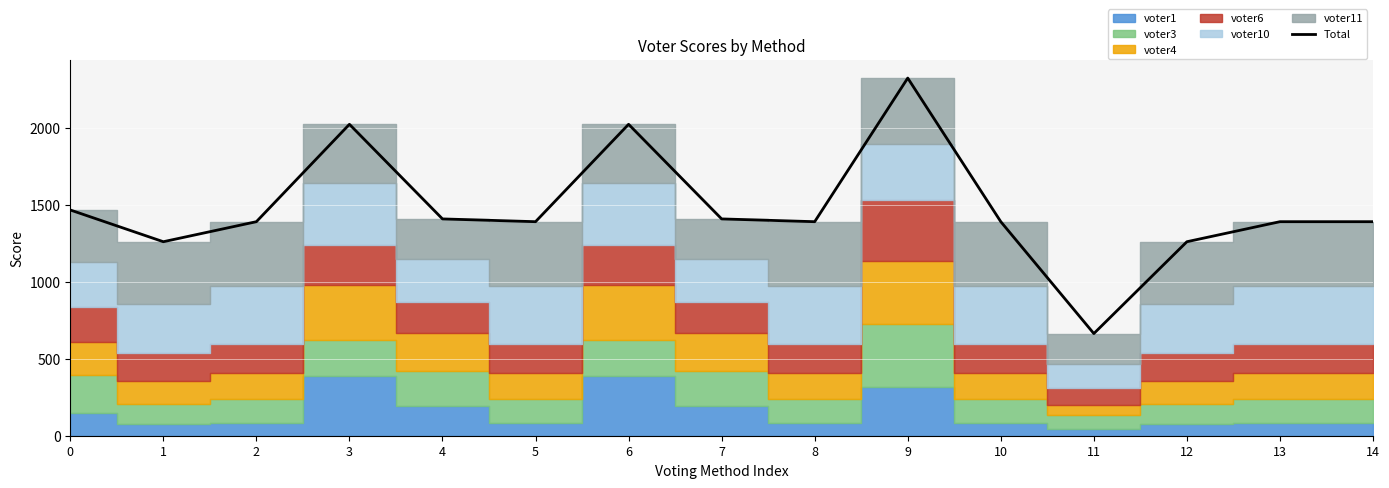

What is the change in value from 7 to 12?

-148